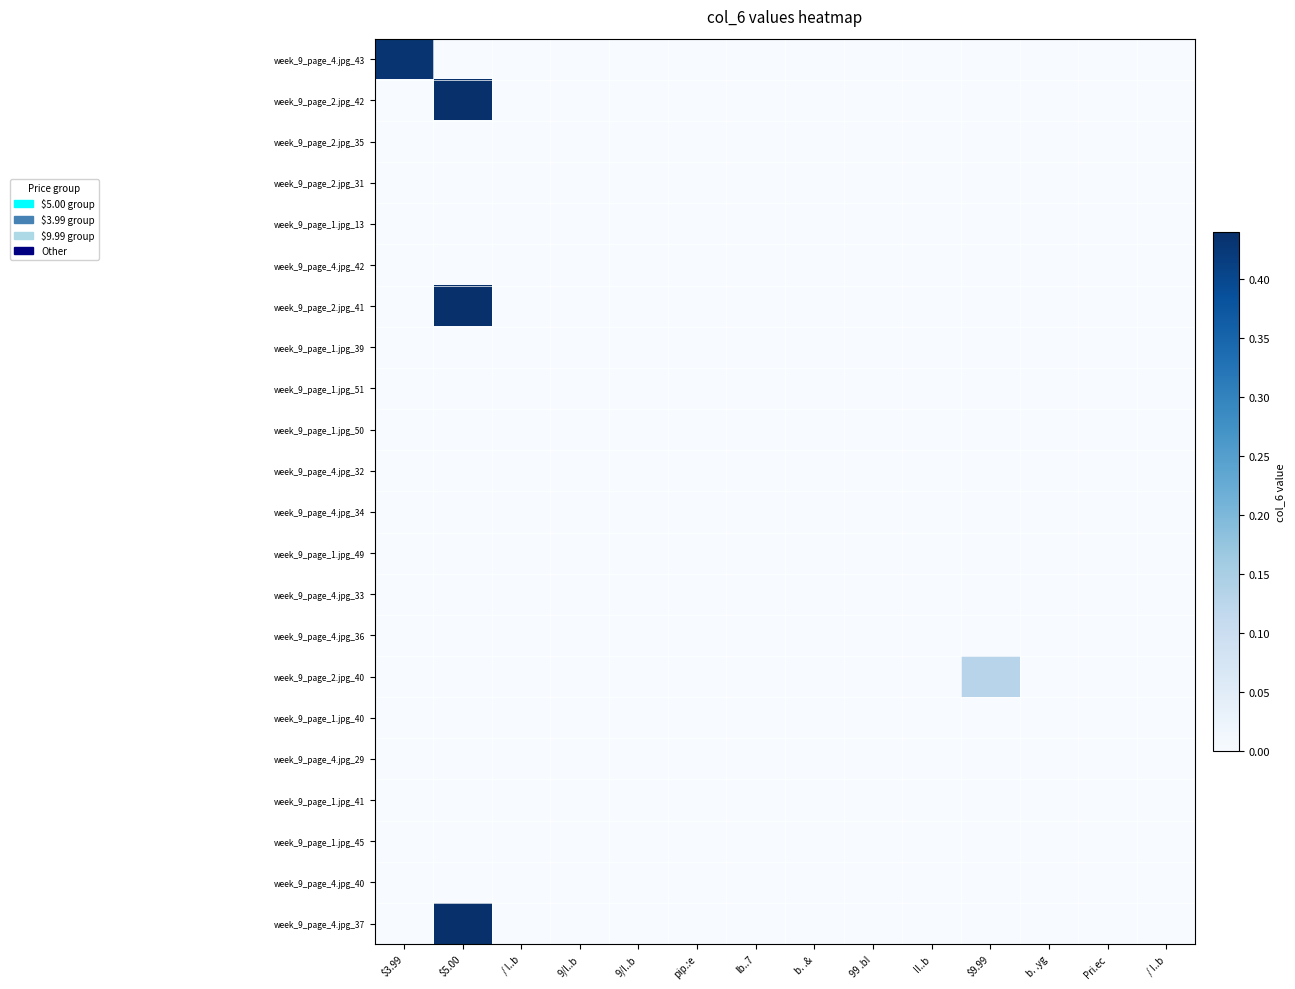

Reading right to left, transcribe all the data shown in this chart.

week_9_page_4.jpg_43: / I..b=0.0	Pri.ec=0.0	b. .yg=0.0	$9.99=0.0	II..b=0.0	99 .bI=0.0	b. .&=0.0	lb..7=0.0	pip.:e=0.0	9/I..b=0.0	9/l..b=0.0	/ l..b=0.0	$5.00=0.0	$3.99=0.4
week_9_page_2.jpg_42: / I..b=0.0	Pri.ec=0.0	b. .yg=0.0	$9.99=0.0	II..b=0.0	99 .bI=0.0	b. .&=0.0	lb..7=0.0	pip.:e=0.0	9/I..b=0.0	9/l..b=0.0	/ l..b=0.0	$5.00=0.4	$3.99=0.0
week_9_page_2.jpg_35: / I..b=0.0	Pri.ec=0.0	b. .yg=0.0	$9.99=0.0	II..b=0.0	99 .bI=0.0	b. .&=0.0	lb..7=0.0	pip.:e=0.0	9/I..b=0.0	9/l..b=0.0	/ l..b=0.0	$5.00=0.0	$3.99=0.0
week_9_page_2.jpg_31: / I..b=0.0	Pri.ec=0.0	b. .yg=0.0	$9.99=0.0	II..b=0.0	99 .bI=0.0	b. .&=0.0	lb..7=0.0	pip.:e=0.0	9/I..b=0.0	9/l..b=0.0	/ l..b=0.0	$5.00=0.0	$3.99=0.0
week_9_page_1.jpg_13: / I..b=0.0	Pri.ec=0.0	b. .yg=0.0	$9.99=0.0	II..b=0.0	99 .bI=0.0	b. .&=0.0	lb..7=0.0	pip.:e=0.0	9/I..b=0.0	9/l..b=0.0	/ l..b=0.0	$5.00=0.0	$3.99=0.0
week_9_page_4.jpg_42: / I..b=0.0	Pri.ec=0.0	b. .yg=0.0	$9.99=0.0	II..b=0.0	99 .bI=0.0	b. .&=0.0	lb..7=0.0	pip.:e=0.0	9/I..b=0.0	9/l..b=0.0	/ l..b=0.0	$5.00=0.0	$3.99=0.0
week_9_page_2.jpg_41: / I..b=0.0	Pri.ec=0.0	b. .yg=0.0	$9.99=0.0	II..b=0.0	99 .bI=0.0	b. .&=0.0	lb..7=0.0	pip.:e=0.0	9/I..b=0.0	9/l..b=0.0	/ l..b=0.0	$5.00=0.4	$3.99=0.0
week_9_page_1.jpg_39: / I..b=0.0	Pri.ec=0.0	b. .yg=0.0	$9.99=0.0	II..b=0.0	99 .bI=0.0	b. .&=0.0	lb..7=0.0	pip.:e=0.0	9/I..b=0.0	9/l..b=0.0	/ l..b=0.0	$5.00=0.0	$3.99=0.0
week_9_page_1.jpg_51: / I..b=0.0	Pri.ec=0.0	b. .yg=0.0	$9.99=0.0	II..b=0.0	99 .bI=0.0	b. .&=0.0	lb..7=0.0	pip.:e=0.0	9/I..b=0.0	9/l..b=0.0	/ l..b=0.0	$5.00=0.0	$3.99=0.0
week_9_page_1.jpg_50: / I..b=0.0	Pri.ec=0.0	b. .yg=0.0	$9.99=0.0	II..b=0.0	99 .bI=0.0	b. .&=0.0	lb..7=0.0	pip.:e=0.0	9/I..b=0.0	9/l..b=0.0	/ l..b=0.0	$5.00=0.0	$3.99=0.0
week_9_page_4.jpg_32: / I..b=0.0	Pri.ec=0.0	b. .yg=0.0	$9.99=0.0	II..b=0.0	99 .bI=0.0	b. .&=0.0	lb..7=0.0	pip.:e=0.0	9/I..b=0.0	9/l..b=0.0	/ l..b=0.0	$5.00=0.0	$3.99=0.0
week_9_page_4.jpg_34: / I..b=0.0	Pri.ec=0.0	b. .yg=0.0	$9.99=0.0	II..b=0.0	99 .bI=0.0	b. .&=0.0	lb..7=0.0	pip.:e=0.0	9/I..b=0.0	9/l..b=0.0	/ l..b=0.0	$5.00=0.0	$3.99=0.0
week_9_page_1.jpg_49: / I..b=0.0	Pri.ec=0.0	b. .yg=0.0	$9.99=0.0	II..b=0.0	99 .bI=0.0	b. .&=0.0	lb..7=0.0	pip.:e=0.0	9/I..b=0.0	9/l..b=0.0	/ l..b=0.0	$5.00=0.0	$3.99=0.0
week_9_page_4.jpg_33: / I..b=0.0	Pri.ec=0.0	b. .yg=0.0	$9.99=0.0	II..b=0.0	99 .bI=0.0	b. .&=0.0	lb..7=0.0	pip.:e=0.0	9/I..b=0.0	9/l..b=0.0	/ l..b=0.0	$5.00=0.0	$3.99=0.0
week_9_page_4.jpg_36: / I..b=0.0	Pri.ec=0.0	b. .yg=0.0	$9.99=0.0	II..b=0.0	99 .bI=0.0	b. .&=0.0	lb..7=0.0	pip.:e=0.0	9/I..b=0.0	9/l..b=0.0	/ l..b=0.0	$5.00=0.0	$3.99=0.0
week_9_page_2.jpg_40: / I..b=0.0	Pri.ec=0.0	b. .yg=0.0	$9.99=0.1	II..b=0.0	99 .bI=0.0	b. .&=0.0	lb..7=0.0	pip.:e=0.0	9/I..b=0.0	9/l..b=0.0	/ l..b=0.0	$5.00=0.0	$3.99=0.0
week_9_page_1.jpg_40: / I..b=0.0	Pri.ec=0.0	b. .yg=0.0	$9.99=0.0	II..b=0.0	99 .bI=0.0	b. .&=0.0	lb..7=0.0	pip.:e=0.0	9/I..b=0.0	9/l..b=0.0	/ l..b=0.0	$5.00=0.0	$3.99=0.0
week_9_page_4.jpg_29: / I..b=0.0	Pri.ec=0.0	b. .yg=0.0	$9.99=0.0	II..b=0.0	99 .bI=0.0	b. .&=0.0	lb..7=0.0	pip.:e=0.0	9/I..b=0.0	9/l..b=0.0	/ l..b=0.0	$5.00=0.0	$3.99=0.0
week_9_page_1.jpg_41: / I..b=0.0	Pri.ec=0.0	b. .yg=0.0	$9.99=0.0	II..b=0.0	99 .bI=0.0	b. .&=0.0	lb..7=0.0	pip.:e=0.0	9/I..b=0.0	9/l..b=0.0	/ l..b=0.0	$5.00=0.0	$3.99=0.0
week_9_page_1.jpg_45: / I..b=0.0	Pri.ec=0.0	b. .yg=0.0	$9.99=0.0	II..b=0.0	99 .bI=0.0	b. .&=0.0	lb..7=0.0	pip.:e=0.0	9/I..b=0.0	9/l..b=0.0	/ l..b=0.0	$5.00=0.0	$3.99=0.0
week_9_page_4.jpg_40: / I..b=0.0	Pri.ec=0.0	b. .yg=0.0	$9.99=0.0	II..b=0.0	99 .bI=0.0	b. .&=0.0	lb..7=0.0	pip.:e=0.0	9/I..b=0.0	9/l..b=0.0	/ l..b=0.0	$5.00=0.0	$3.99=0.0
week_9_page_4.jpg_37: / I..b=0.0	Pri.ec=0.0	b. .yg=0.0	$9.99=0.0	II..b=0.0	99 .bI=0.0	b. .&=0.0	lb..7=0.0	pip.:e=0.0	9/I..b=0.0	9/l..b=0.0	/ l..b=0.0	$5.00=0.4	$3.99=0.0